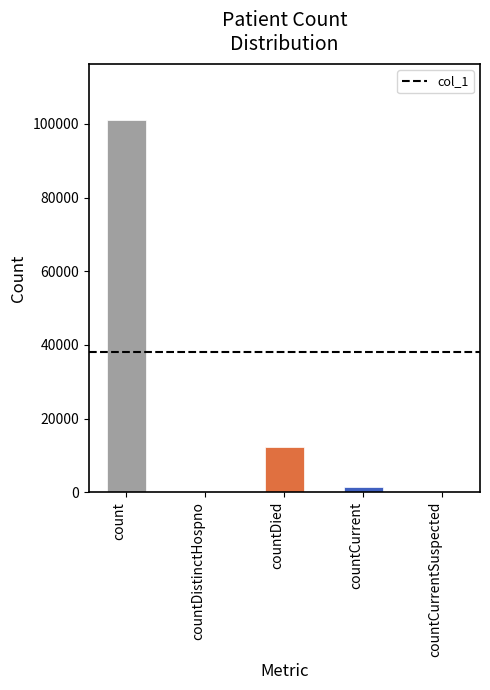

Count the number of data series in this chart.

1